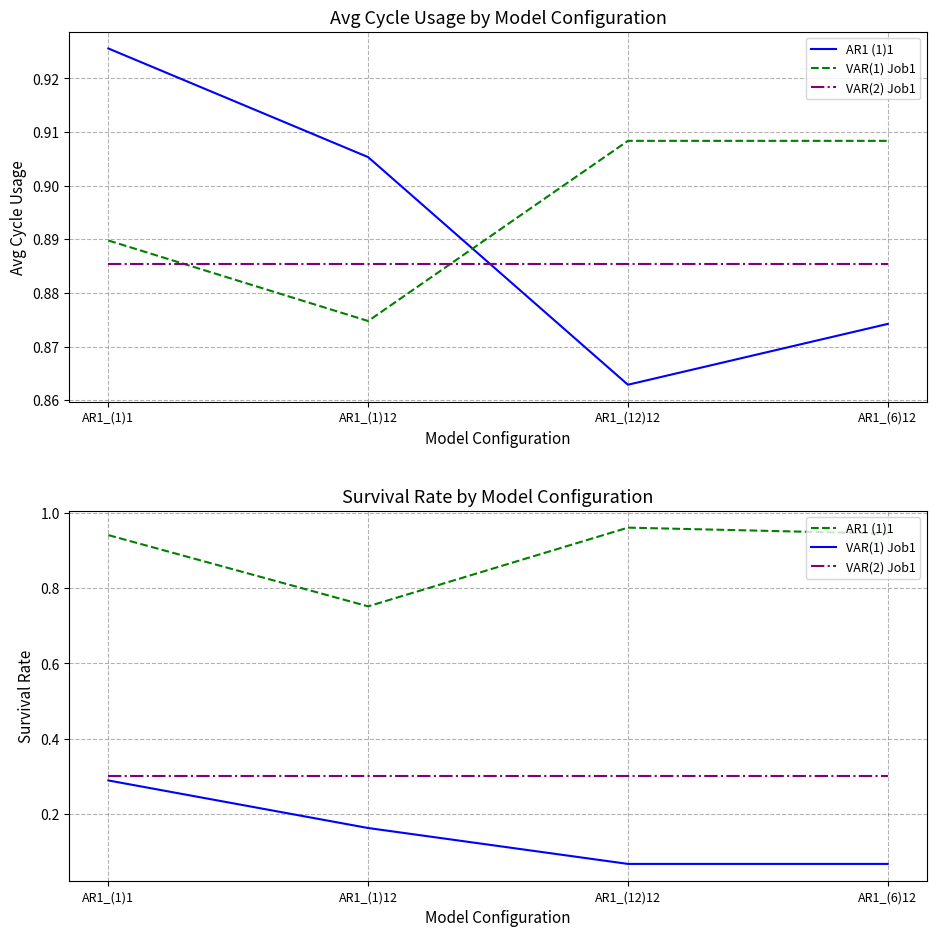

How many distinct data groups are displayed?

3